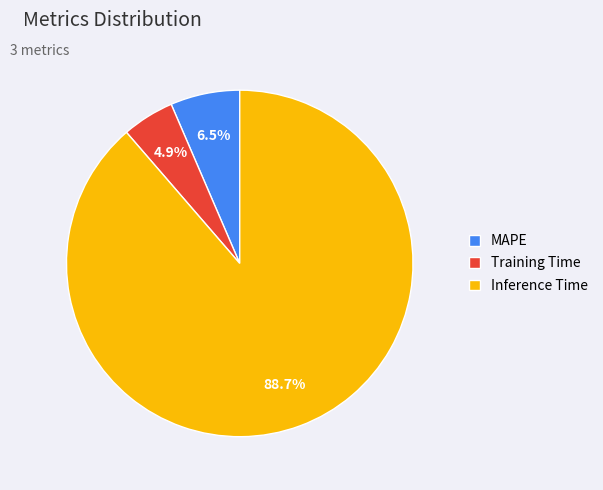

To the nearest percent, what percentage of the pie is Inference Time?

89%